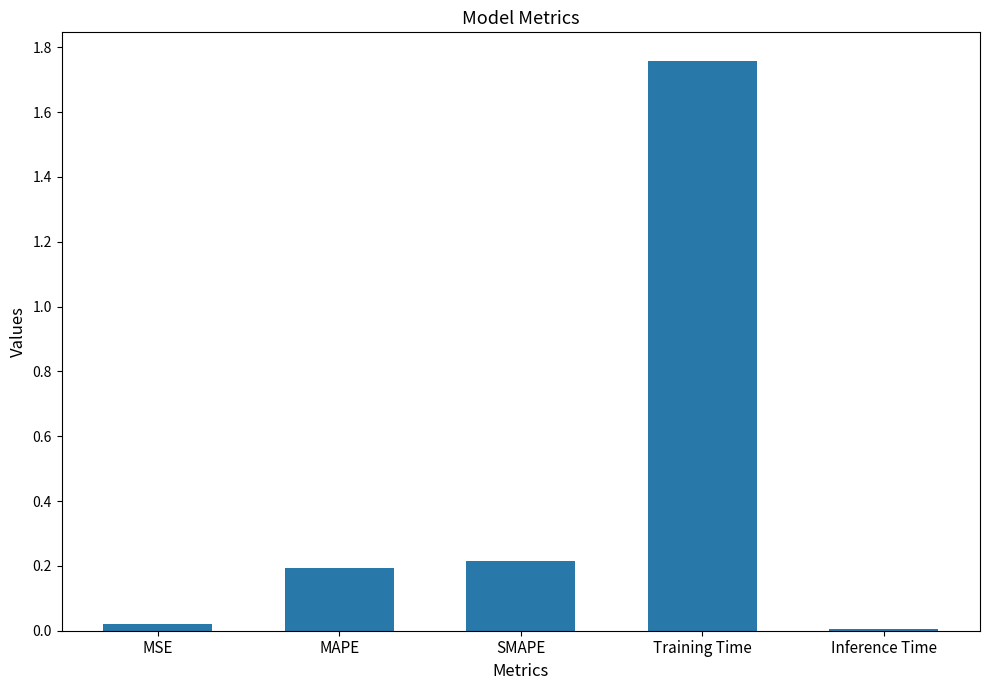

What is the change in value from Training Time to Inference Time?

-1.8